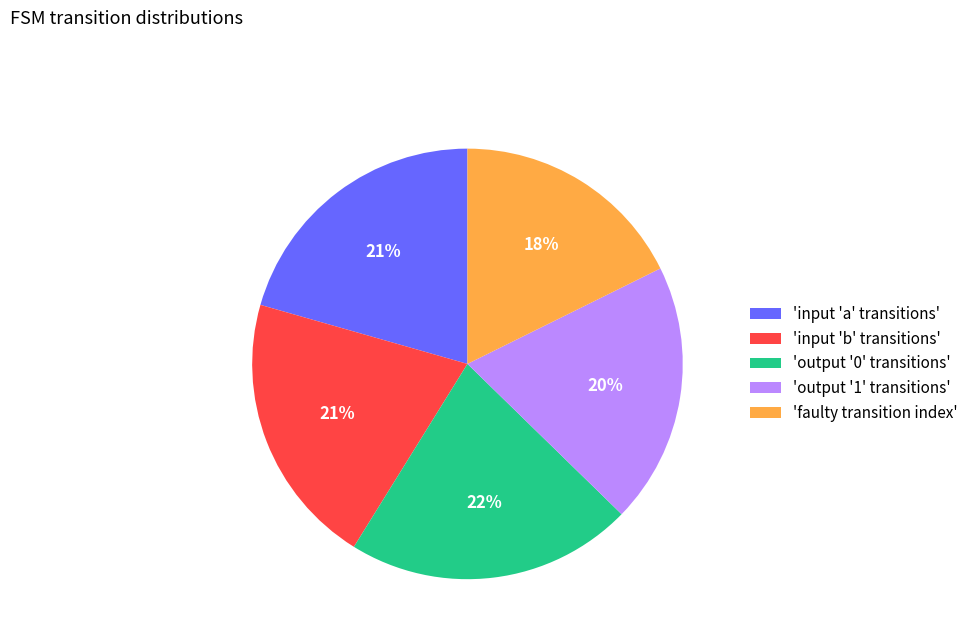

To the nearest percent, what is the difference between the largest and smallest slice percentages?

4%